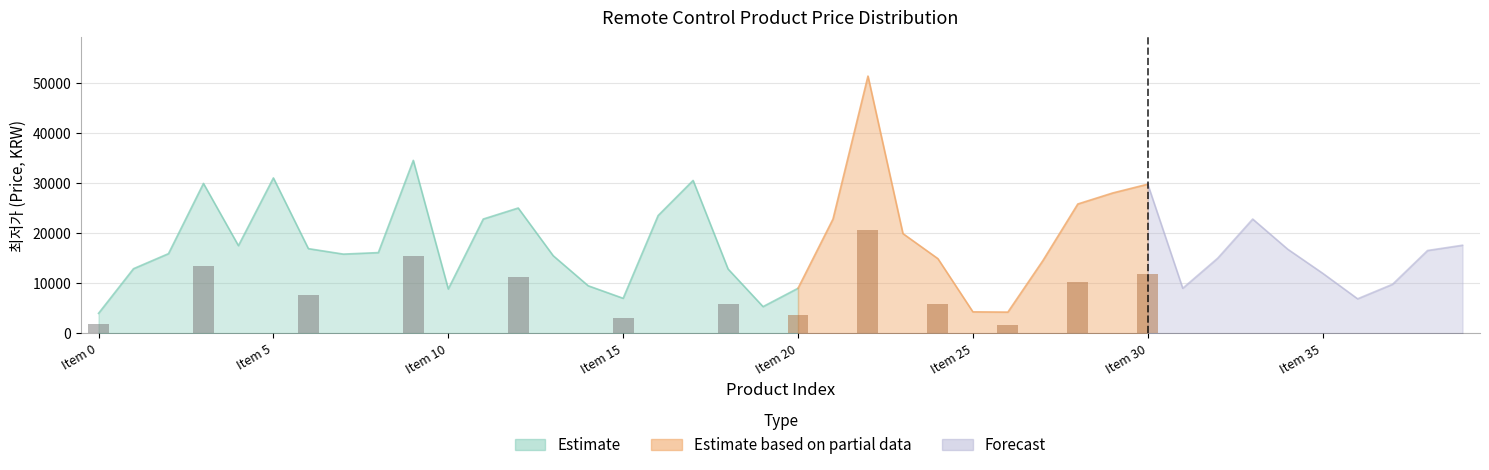

Reading left to right, extract all data points from this chart.

0=4000	1=12900	2=15900	3=29900	4=17500	5=31000	6=16900	7=15810	8=16110	9=34500	10=8860	11=22800	12=25000	13=15490	14=9500	15=7000	16=23500	17=30500	18=12840	19=5343	20=9000	21=22800	22=51300	23=19900	24=14900	25=4300	26=4246	27=14500	28=25800	29=28000	30=29750	31=9000	32=15000	33=22800	34=16800	35=12000	36=6900	37=9800	38=16530	39=17580